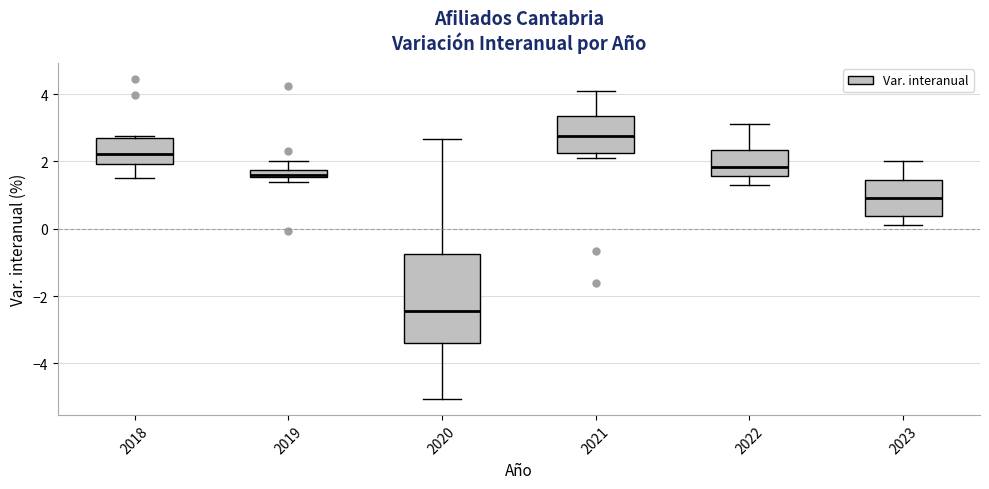

Which box is the tallest, from its lower edge to its upper edge?

2020